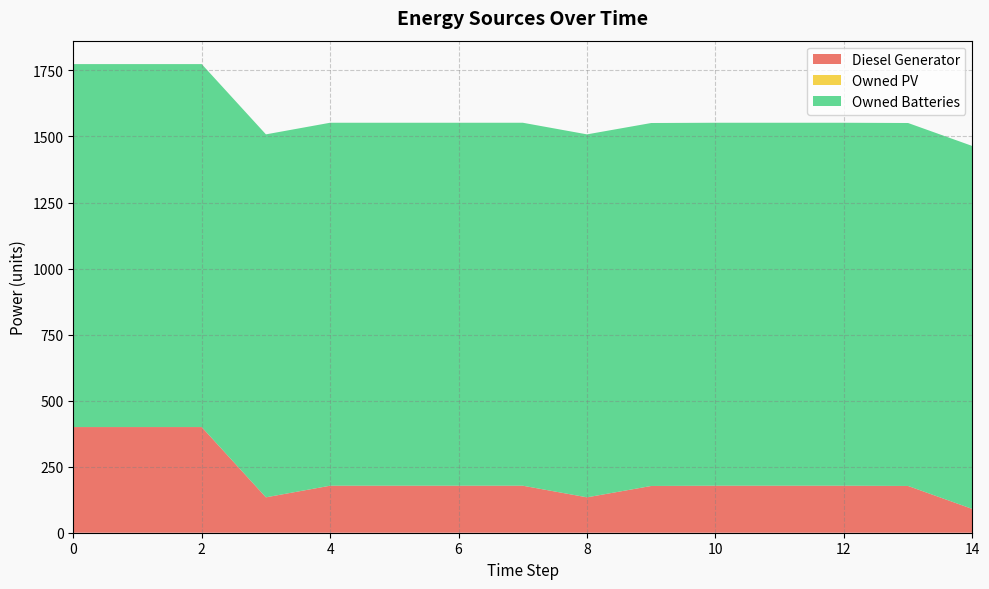

Reading left to right, what are all the values shown in this chart?

Diesel Generator: 0=400	1=400	2=400	3=134	4=178	5=178	6=178	7=178	8=134	9=177	10=178	11=178	12=178	13=177	14=90
Owned PV: 0=0	1=0	2=0	3=0	4=0	5=0	6=0	7=0	8=0	9=0	10=0	11=0	12=0	13=0	14=0
Owned Batteries: 0=1374	1=1374	2=1374	3=1374	4=1374	5=1374	6=1374	7=1374	8=1374	9=1374	10=1374	11=1374	12=1374	13=1374	14=1374